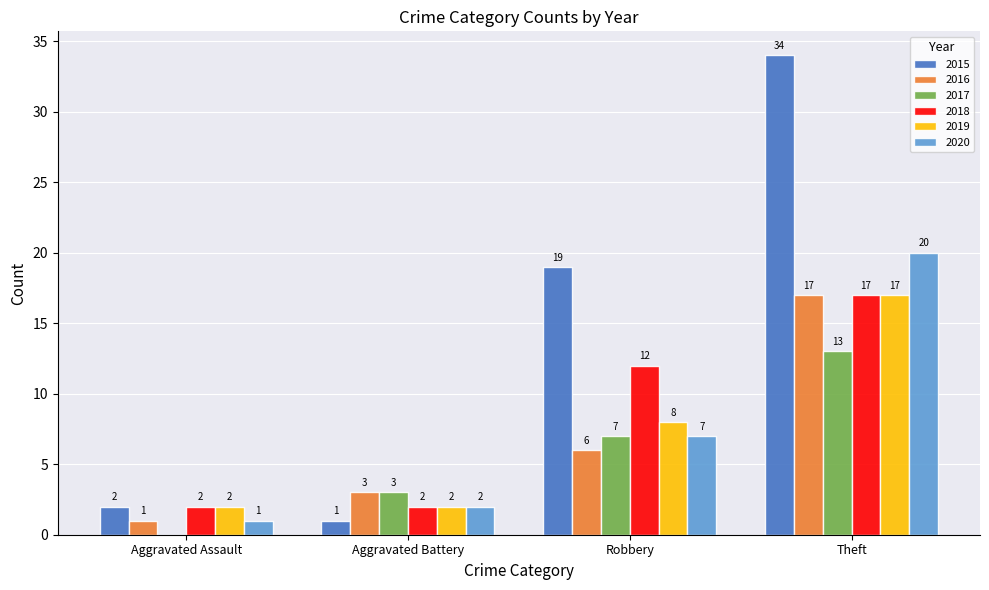

Reading left to right, extract all data points from this chart.

2015: 2	1	19	34
2016: 1	3	6	17
2017: 0	3	7	13
2018: 2	2	12	17
2019: 2	2	8	17
2020: 1	2	7	20